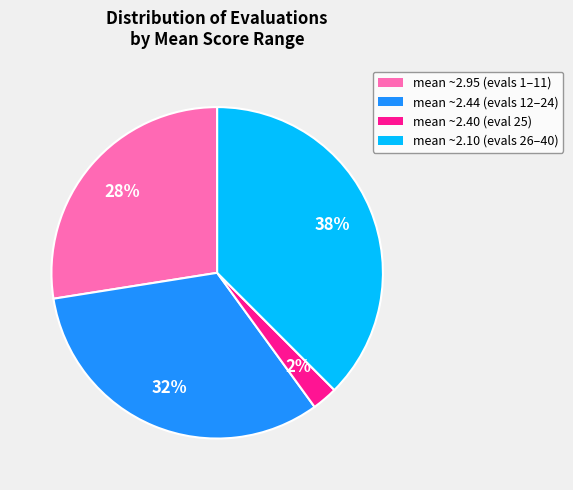

To the nearest percent, what is the average slice percentage?

25%